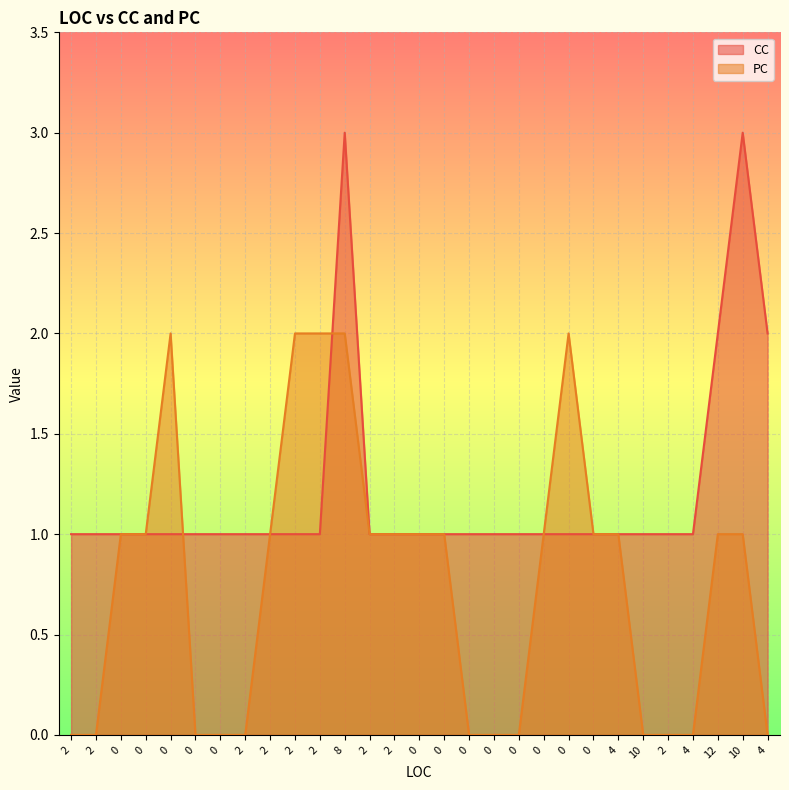

How many distinct data groups are displayed?

2